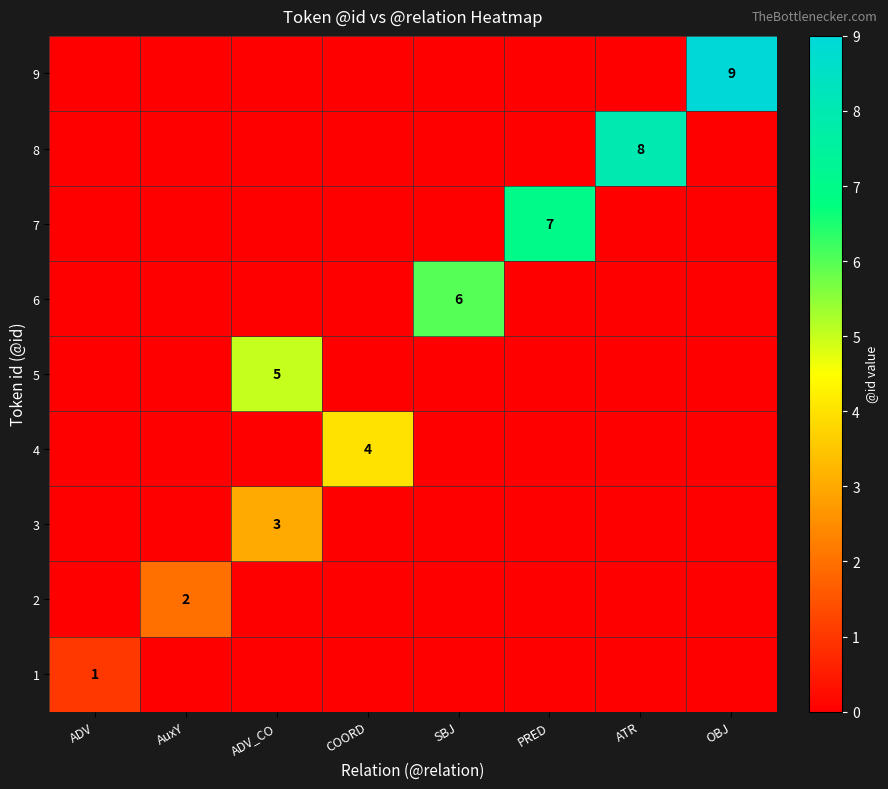

The value of 5 at ADV_CO is 3. True or false?

False